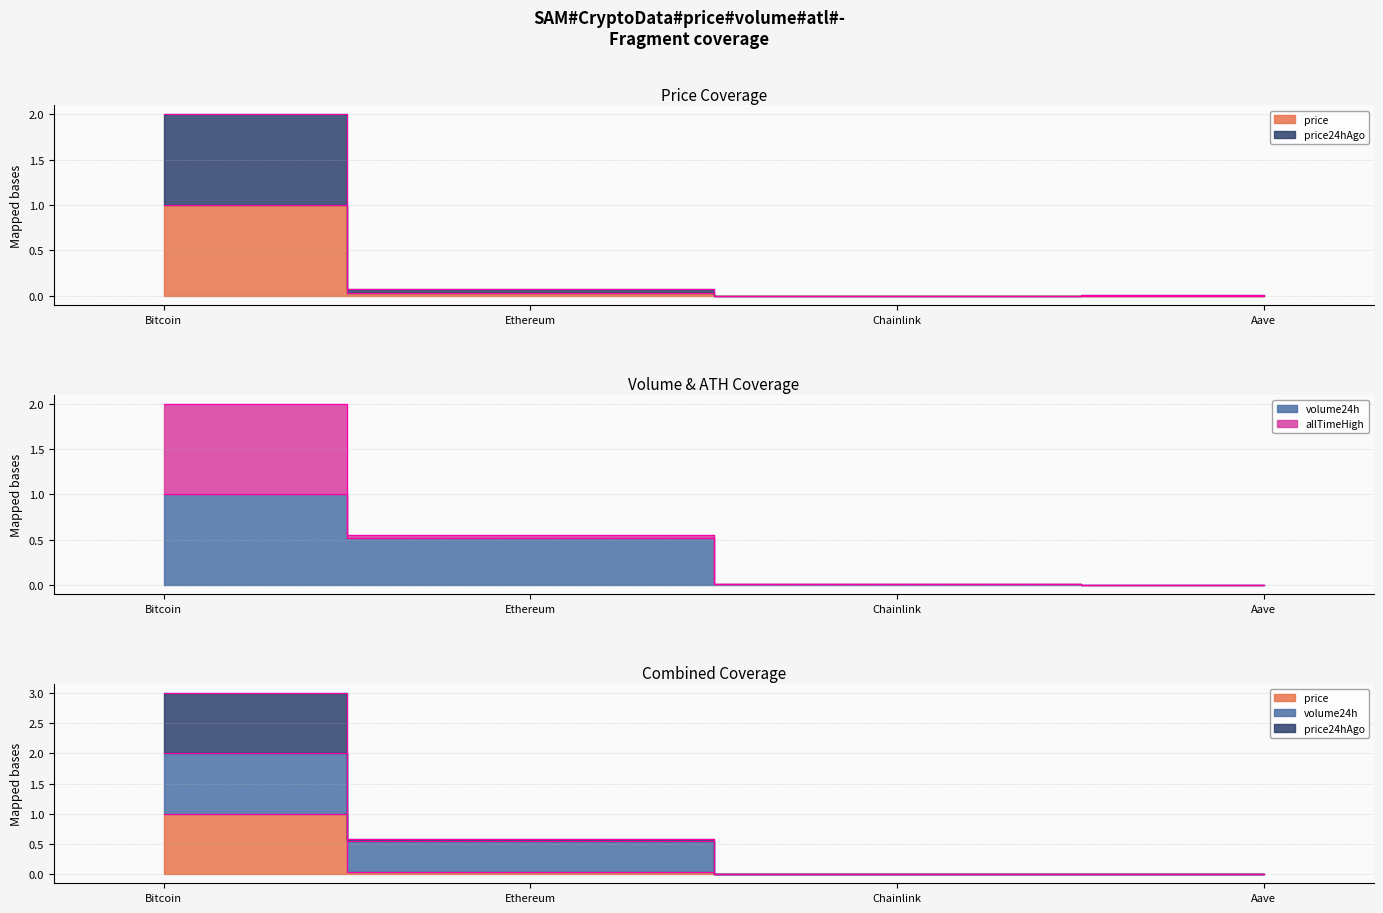

In price, how many points are lower than both neighbors (excluding endpoints)?

1